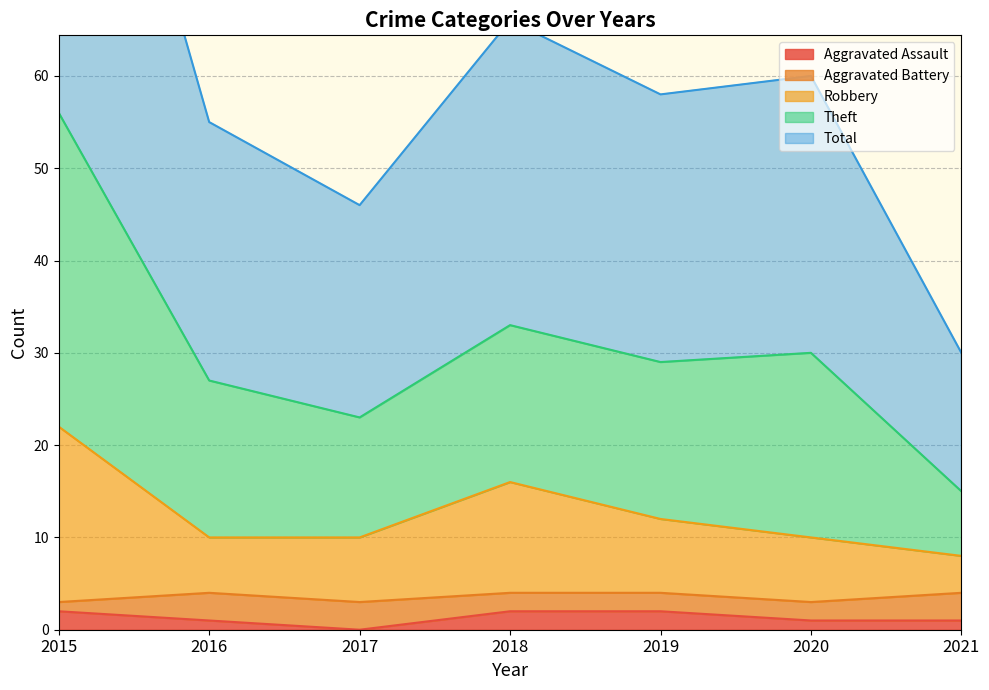

Is it true that Aggravated Assault equals 1 at 2020?

True